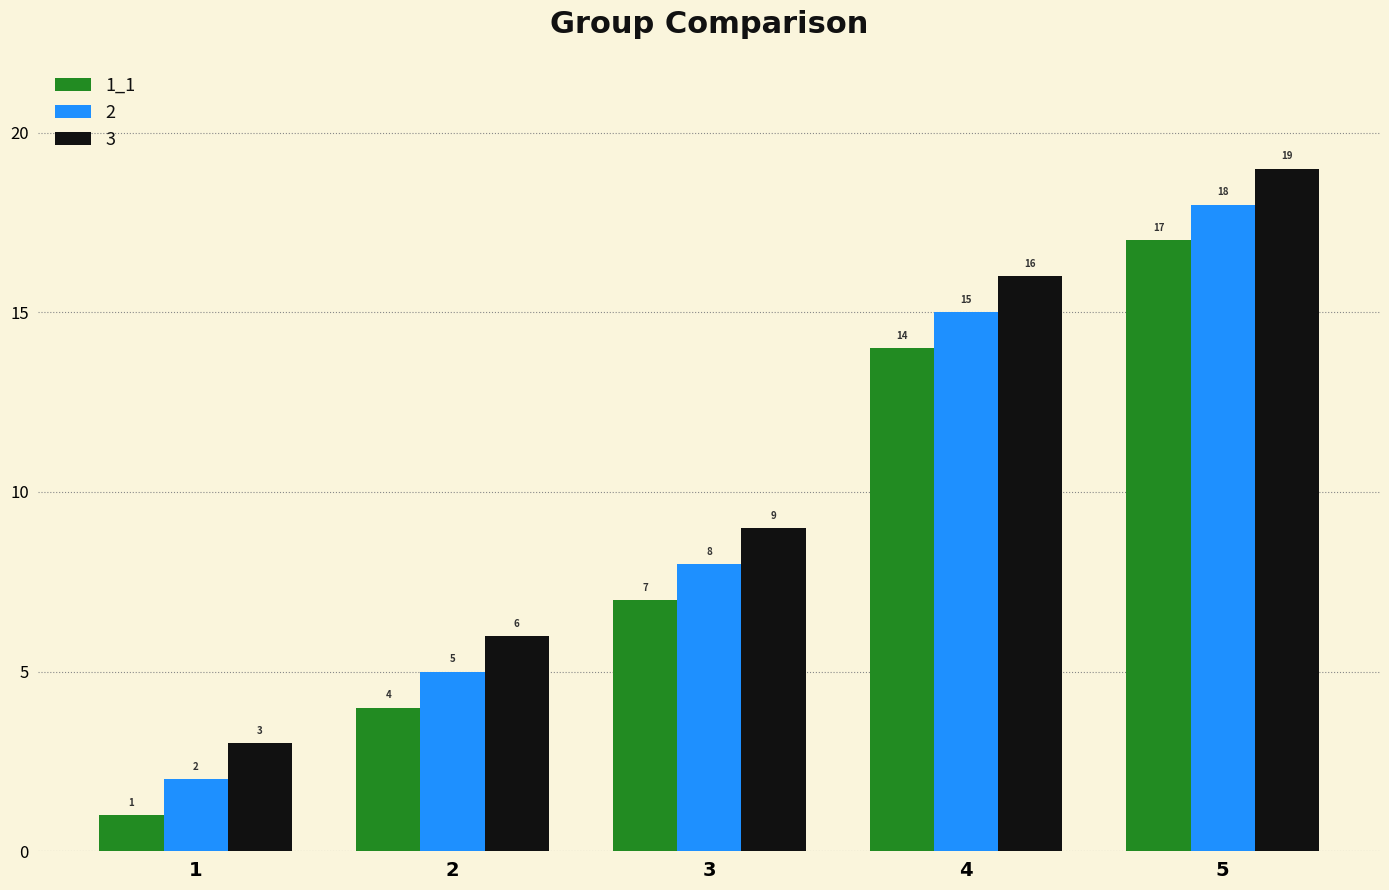

What is the difference between the maximum and minimum values in the 3 series?

16